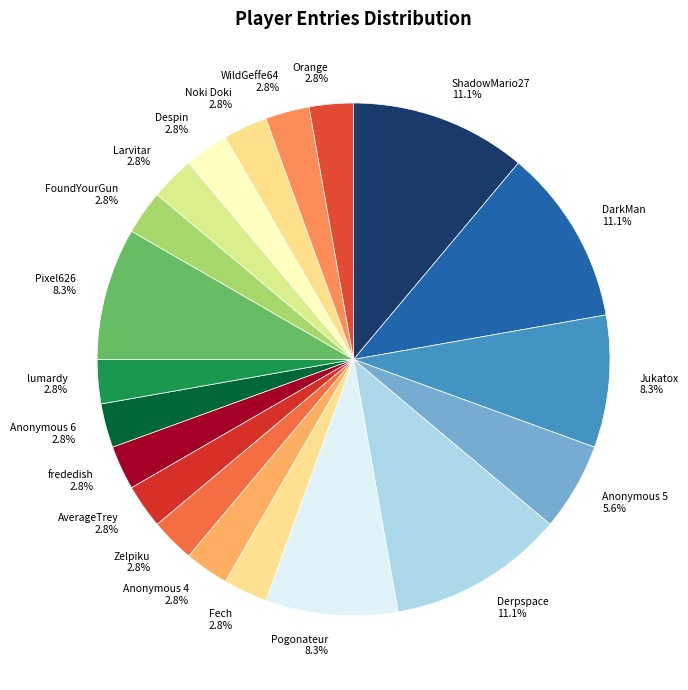

True or false: Derpspace accounts for 2% of the total.

False